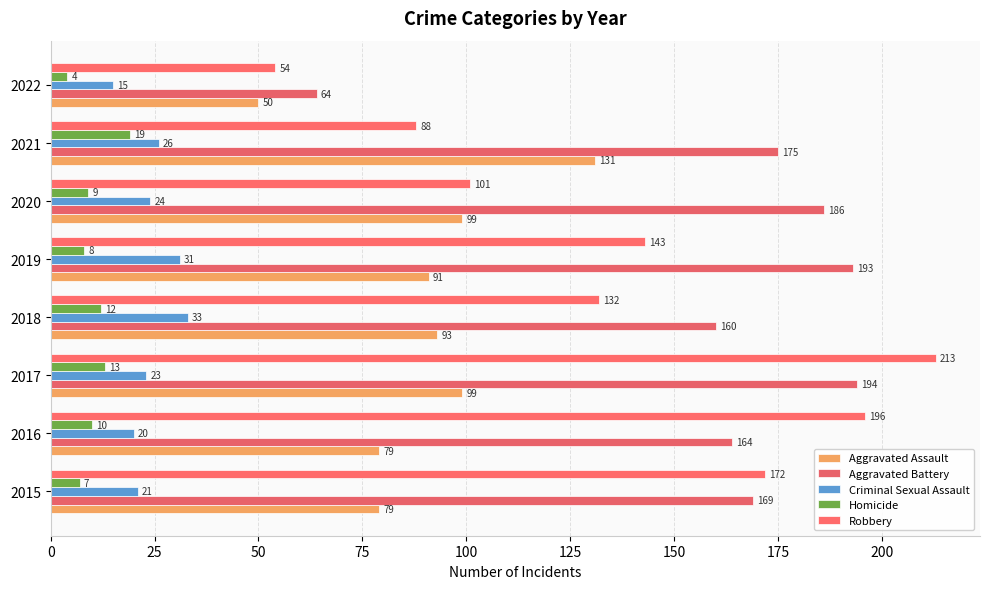

What is the difference between the second highest and second lowest values in the Aggravated Battery series?

33